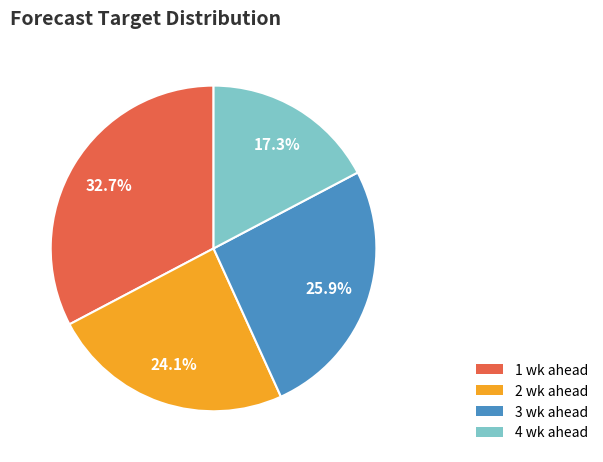

Which category has the smallest portion of the pie?

4 wk ahead